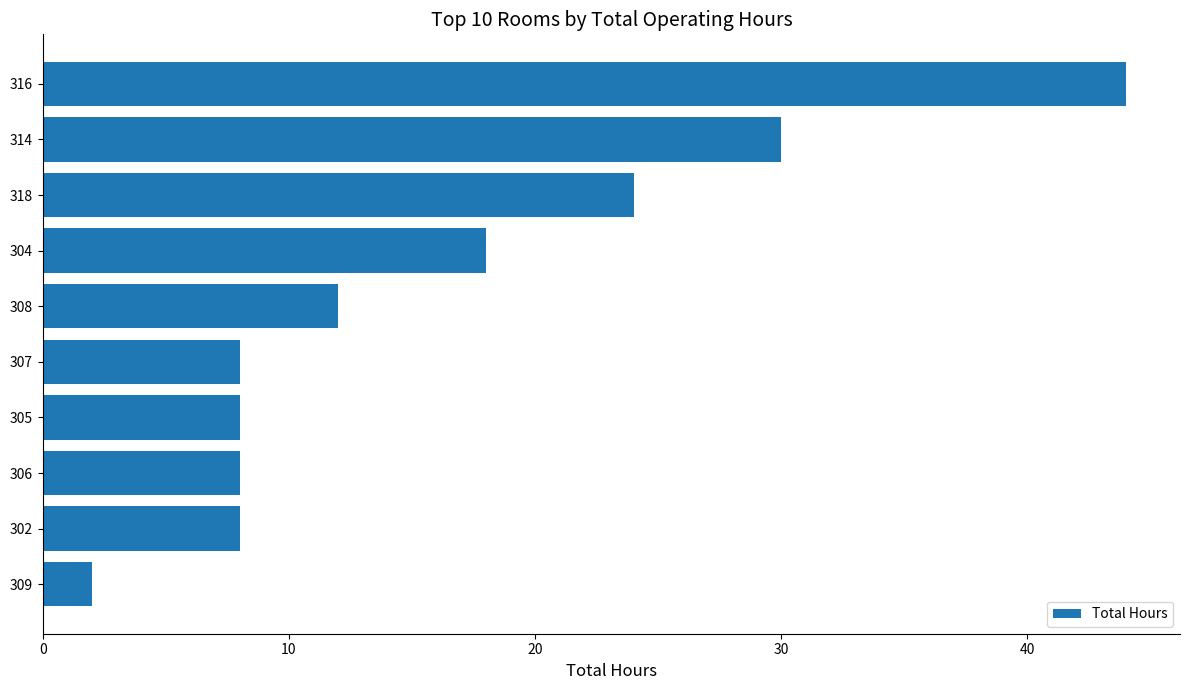

True or false: the data shows 24.0 at 318.

True